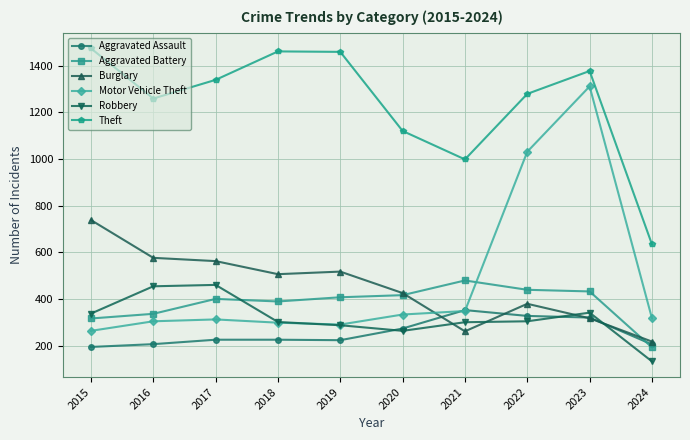

Which series has the widest spread of values?

Motor Vehicle Theft